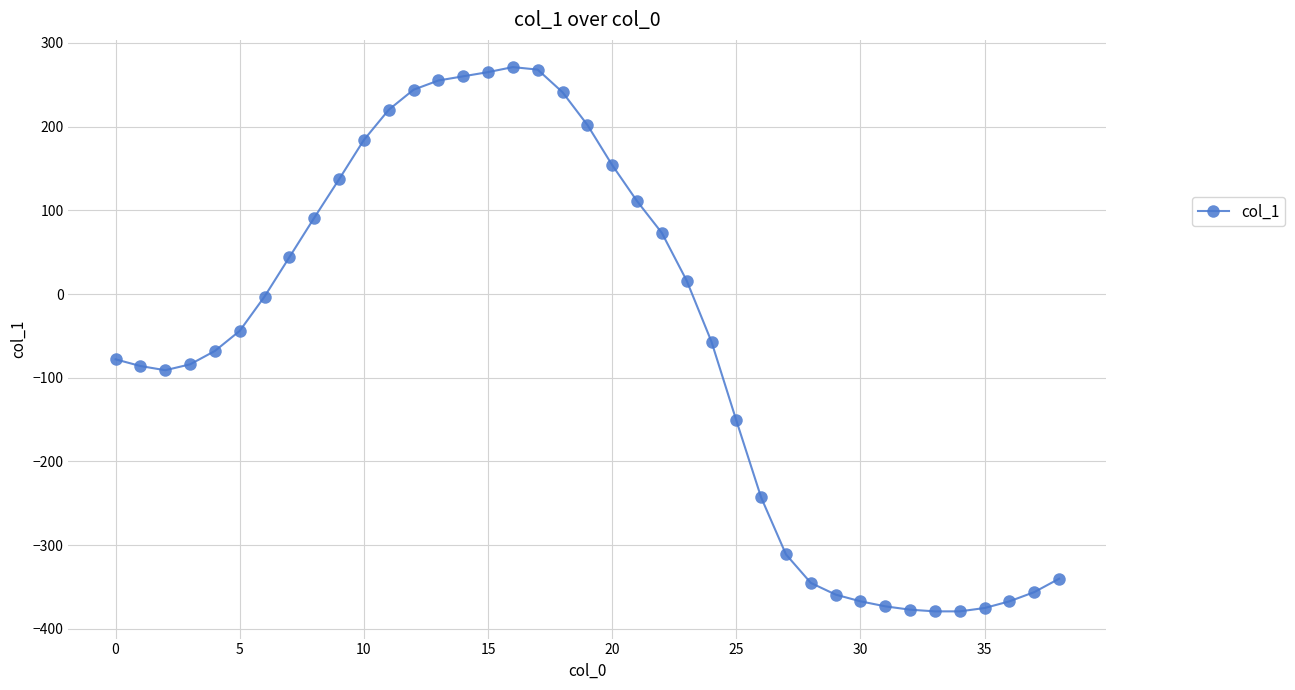

What is the average value?

-56